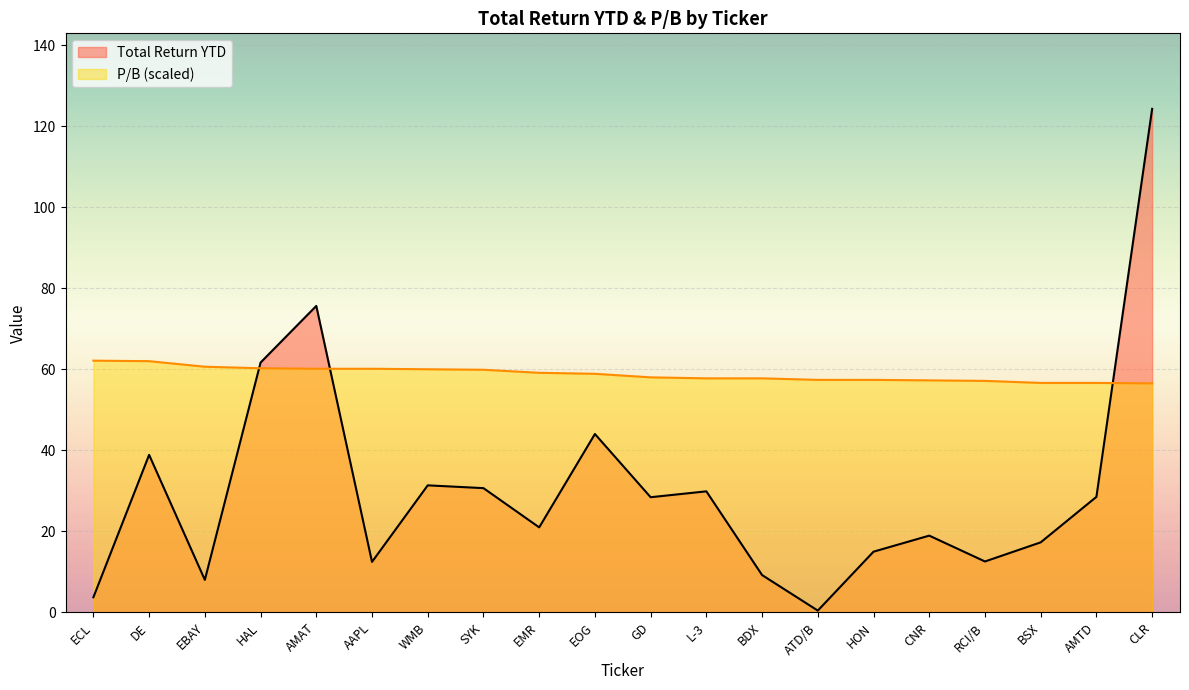

What are all the series names shown in the legend?

Total Return YTD, P/B (scaled)